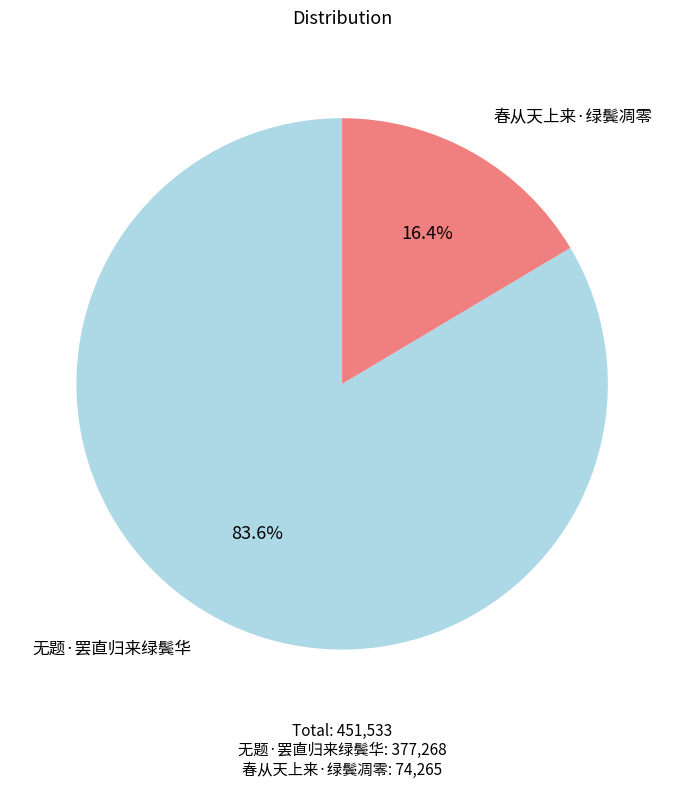

Which slice is the smallest?

春从天上来·绿鬓凋零